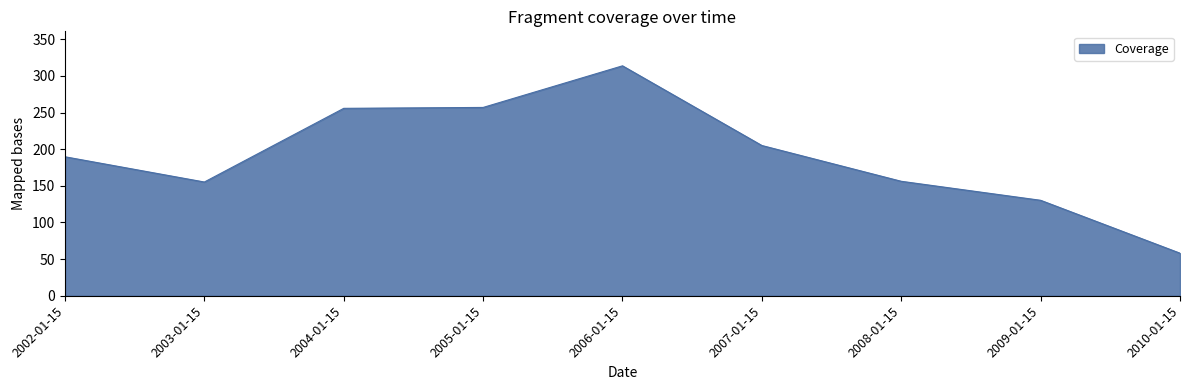

True or false: the data shows 58.1 at 2010-01-15.

True